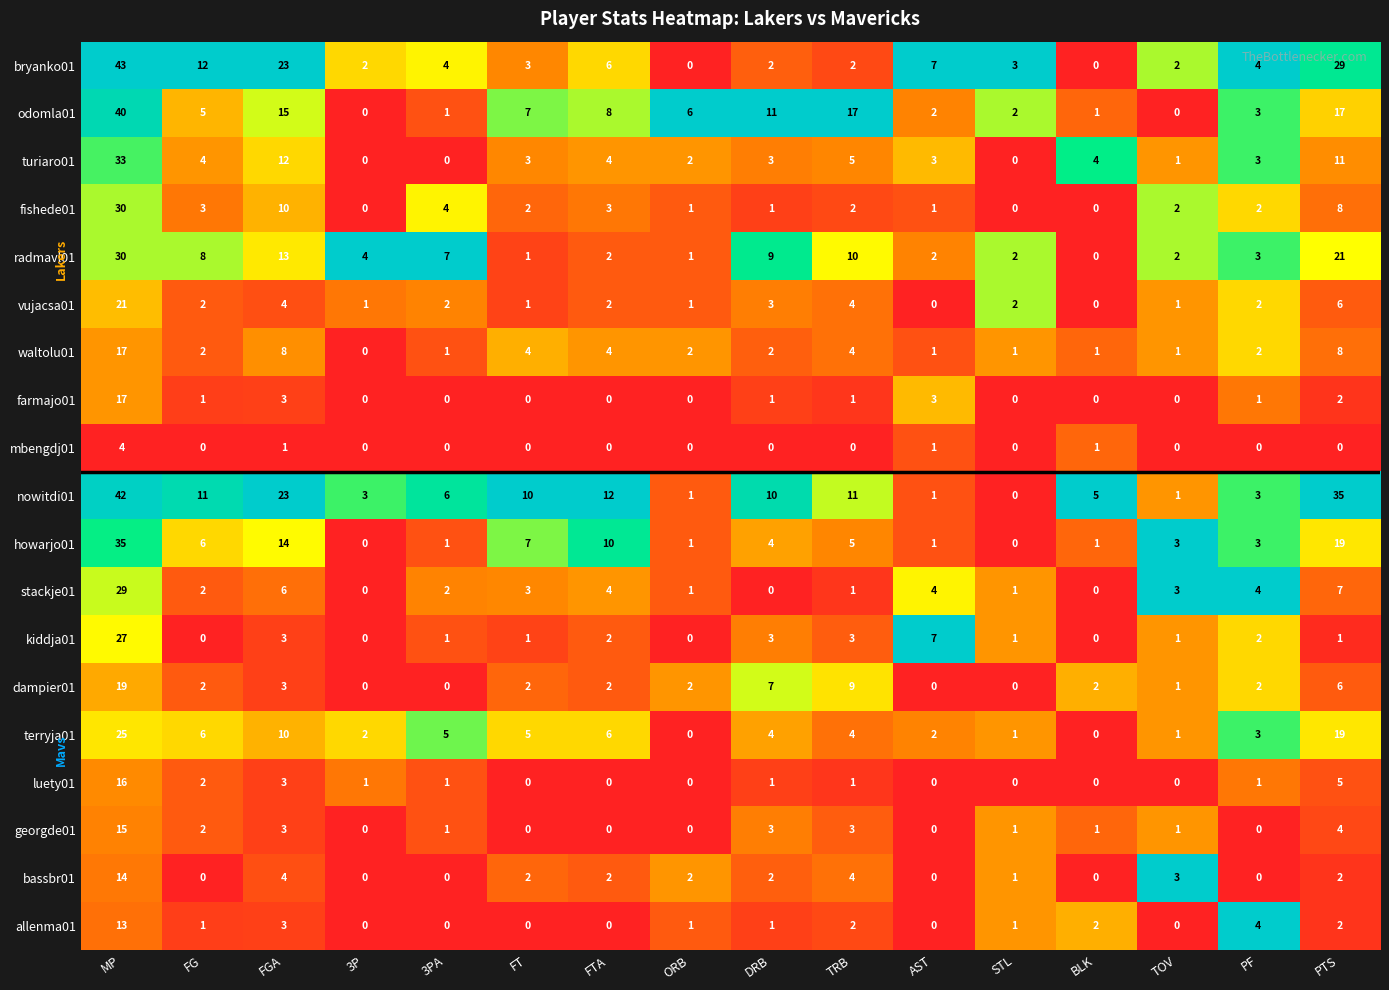

Between FGA and TOV, which series saw the biggest shift?

nowitdi01